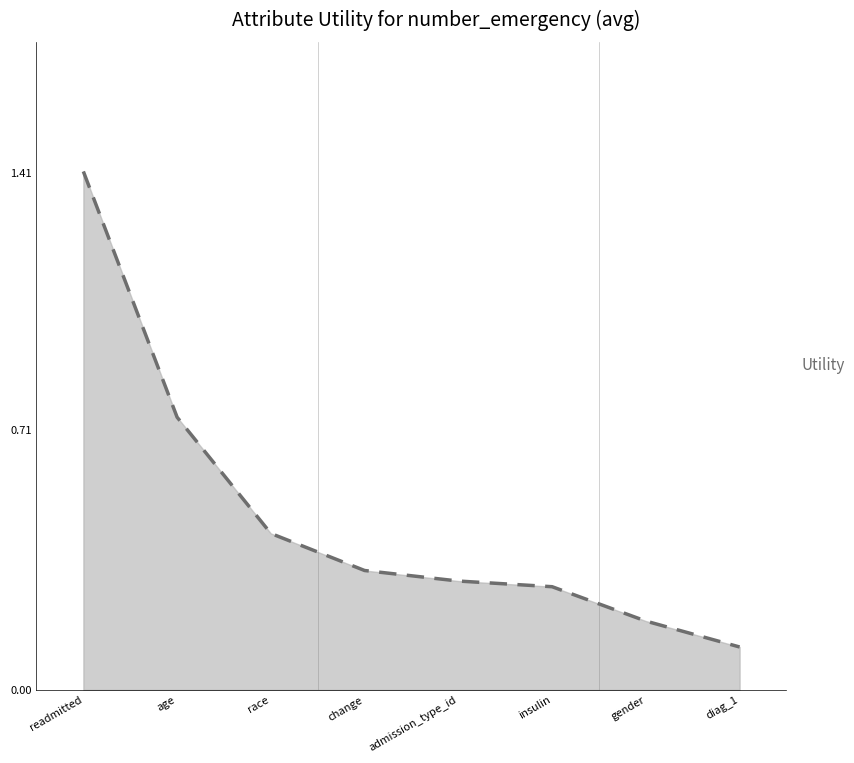

Does the chart have visible grid lines?

No